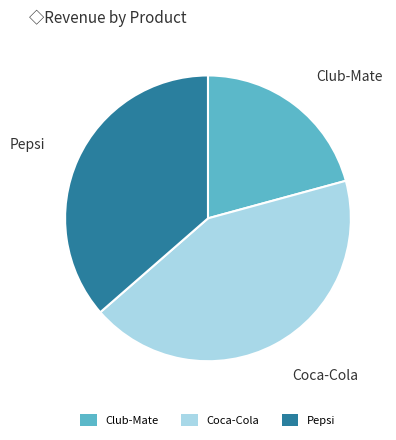

Is it true that Pepsi is 48% of the pie?

False